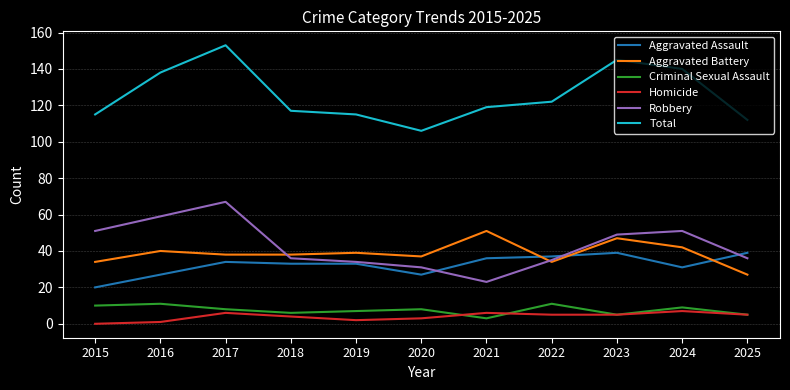

What is the difference between the maximum and minimum values in the Homicide series?

7